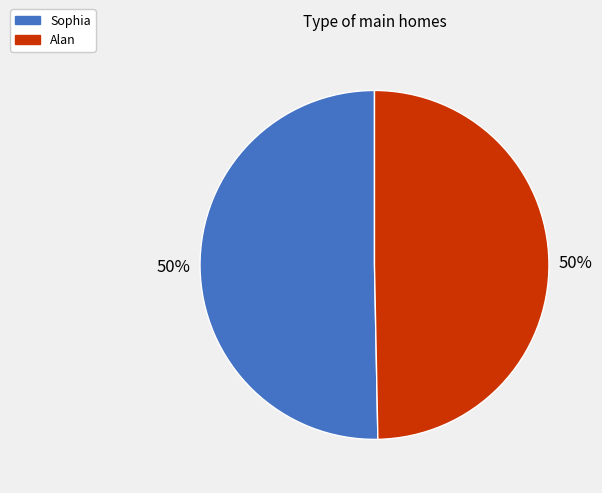

Do Sophia and Alan together represent more than half of the pie?

Yes